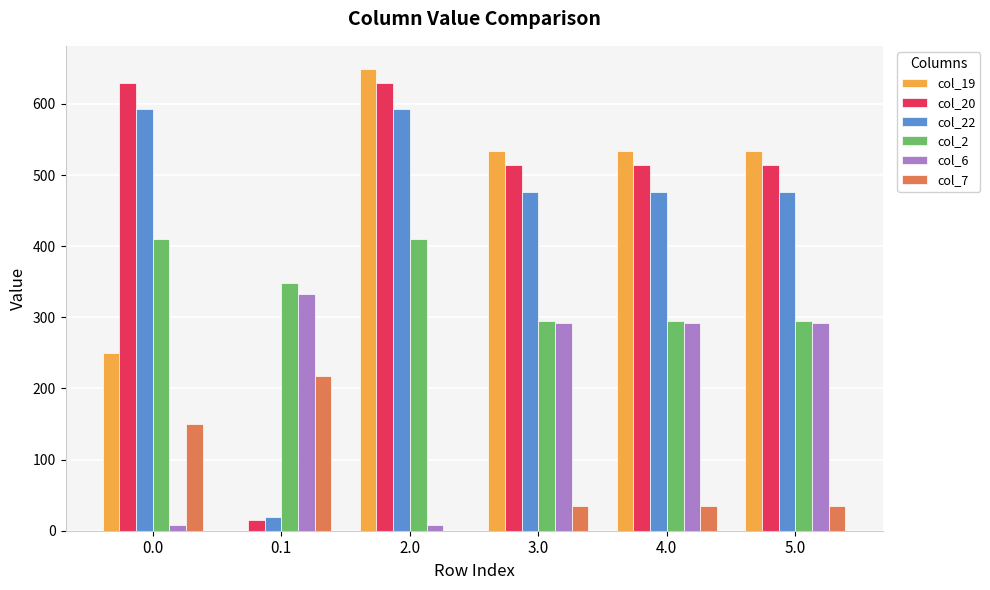

Reading left to right, what are all the values shown in this chart?

col_19: 0.0=249.2	0.1=0.2	2.0=649.2	3.0=533.5	4.0=533.5	5.0=533.5
col_20: 0.0=629.9	0.1=14.5	2.0=629.9	3.0=514.1	4.0=514.1	5.0=514.1
col_22: 0.0=592.3	0.1=19.9	2.0=592.3	3.0=476.6	4.0=476.6	5.0=476.6
col_2: 0.0=410.3	0.1=347.9	2.0=410.3	3.0=294.6	4.0=294.6	5.0=294.6
col_6: 0.0=8.0	0.1=332.2	2.0=8.0	3.0=292.3	4.0=292.3	5.0=292.3
col_7: 0.0=150.1	0.1=217.1	2.0=0.0	3.0=34.4	4.0=34.4	5.0=34.4